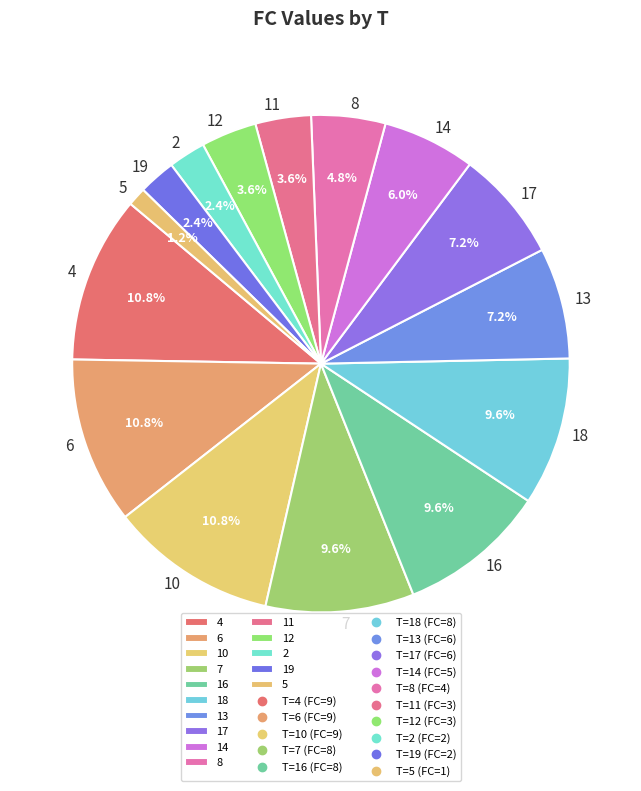

Between 17 and 6, which is larger?

6